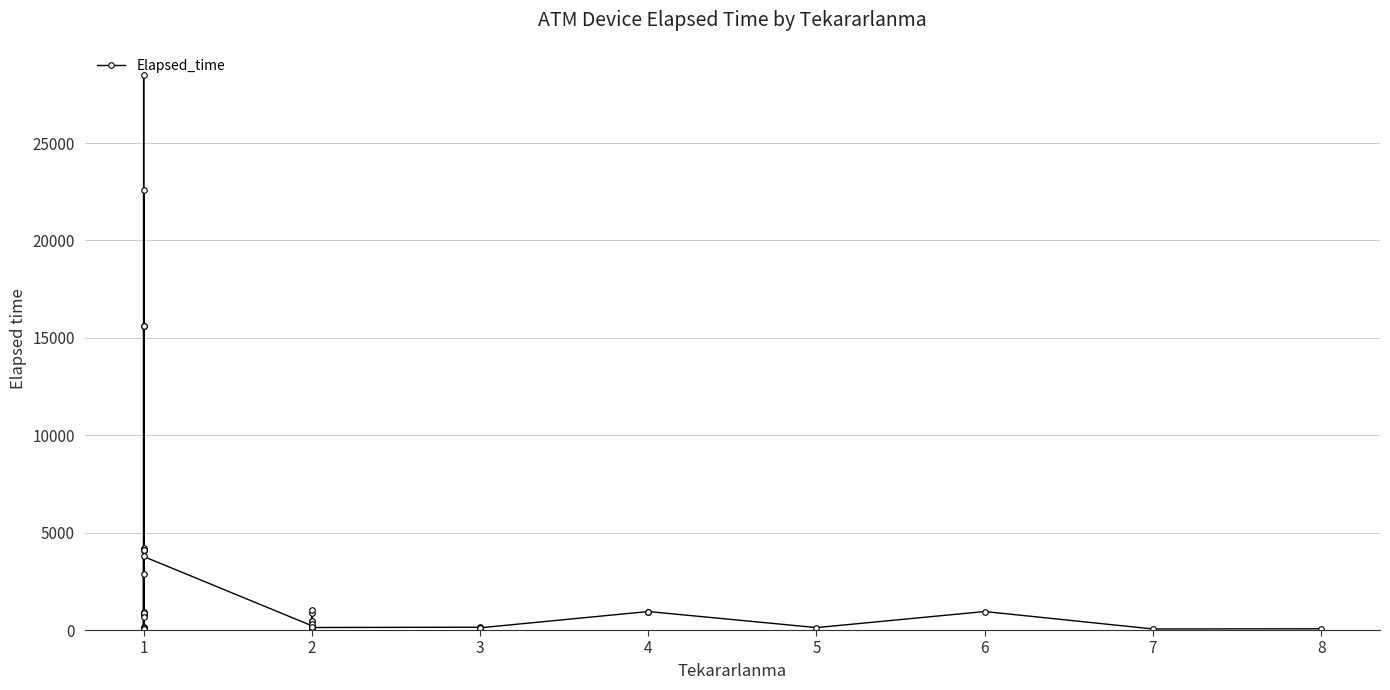

True or false: the data shows 94 at 8.

False